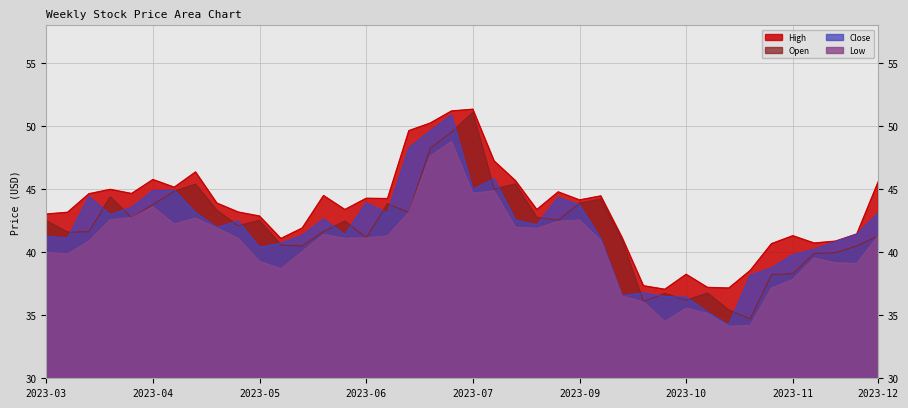

How many lines are shown in the chart?

4